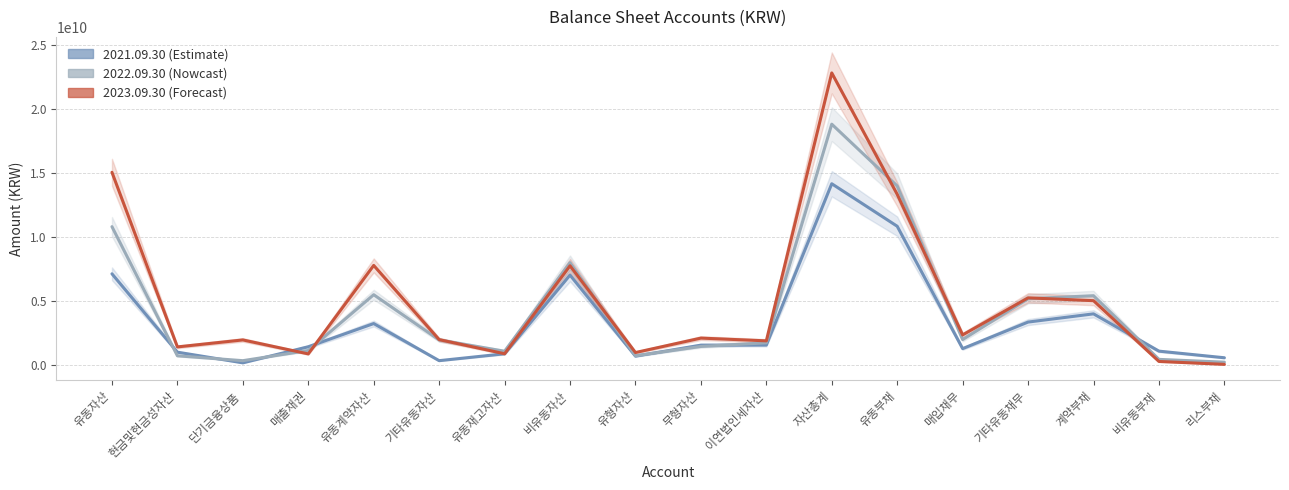

What is the greatest value displayed?

22829613504